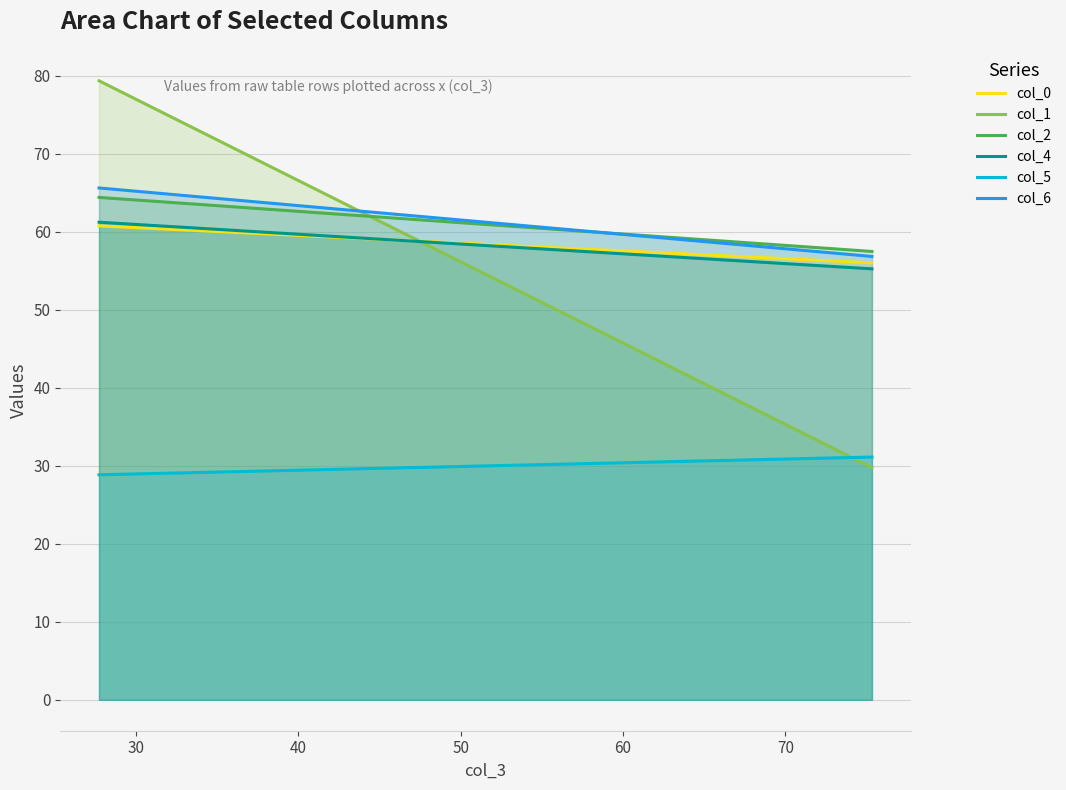

What is the minimum value for col_1?

29.8